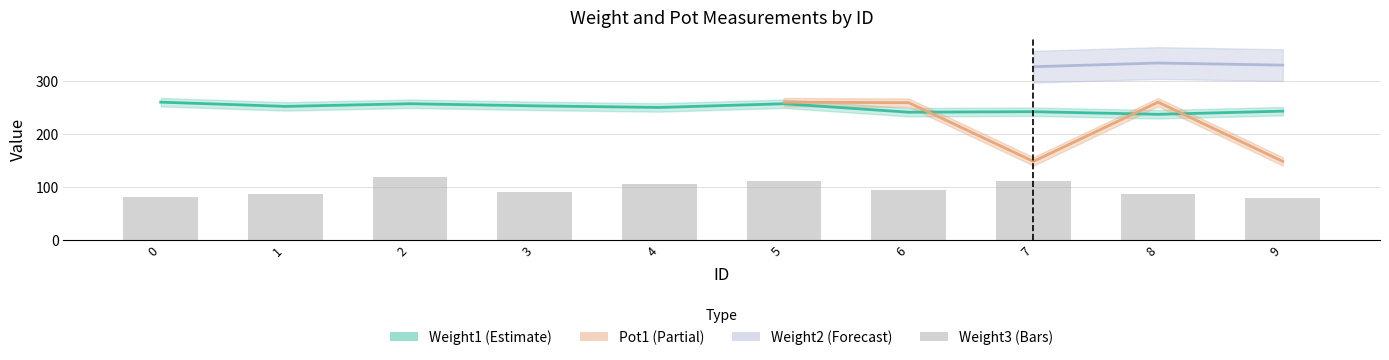

Where is the data nearest to the value 99?

6